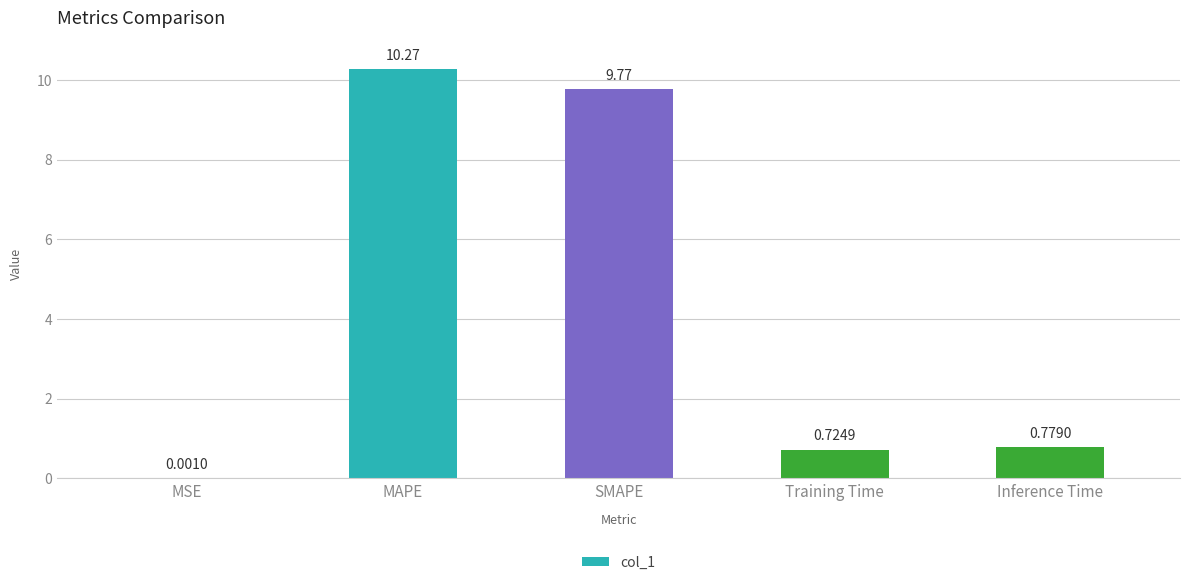

What is the ratio of the value at Training Time to the value at SMAPE?

0.1